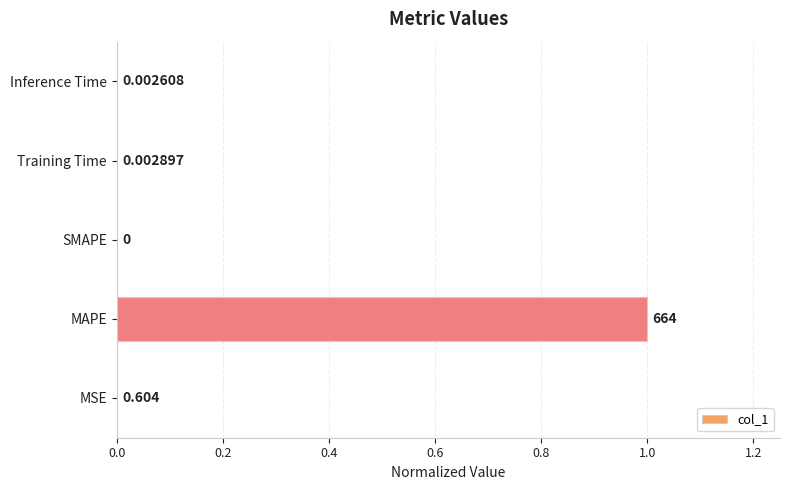

Between Training Time and MAPE, which is larger?

MAPE